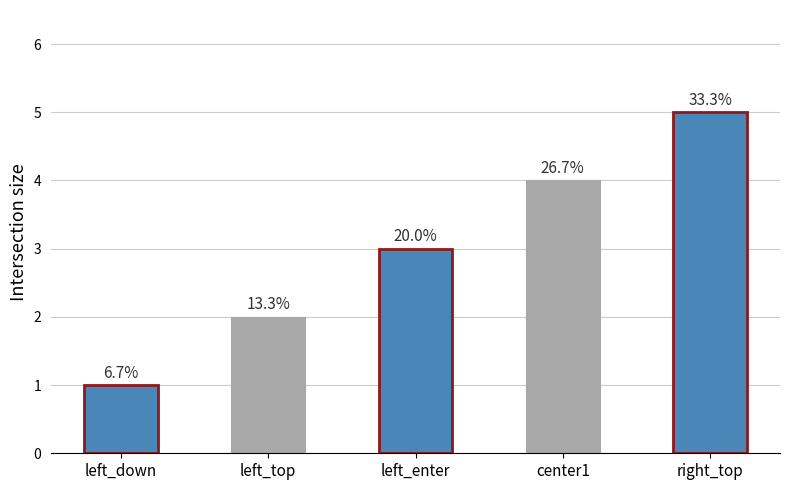

How many bars are there in total?

5